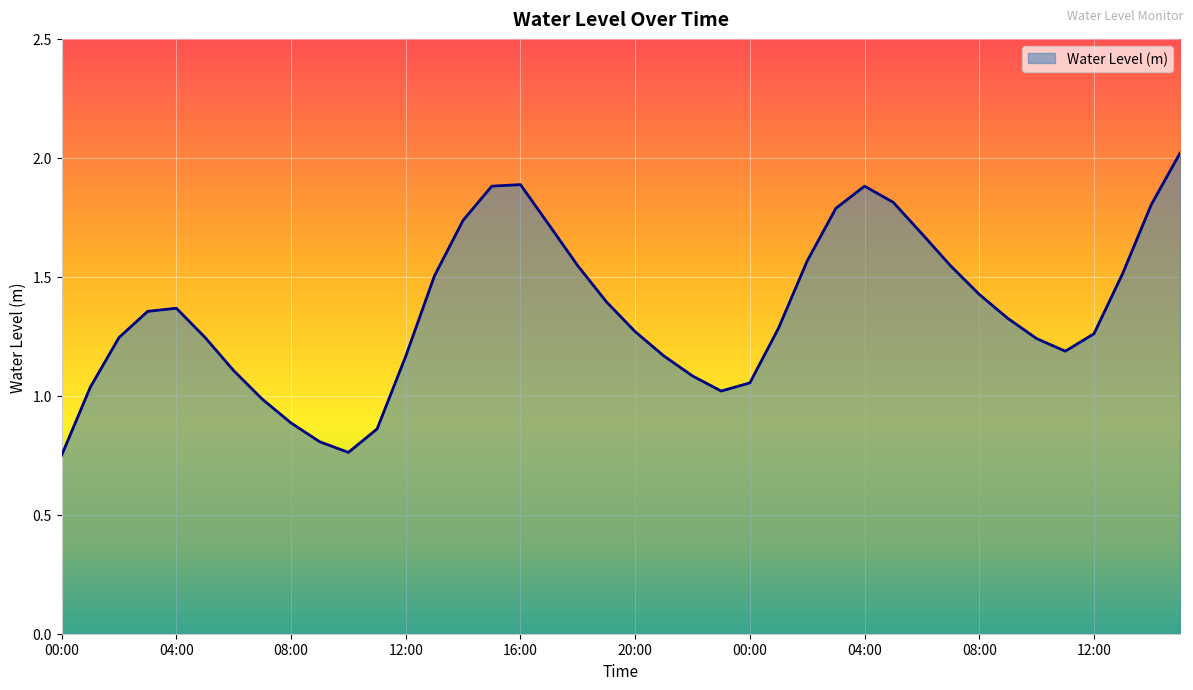

What is the maximum value shown in the chart?

2.0